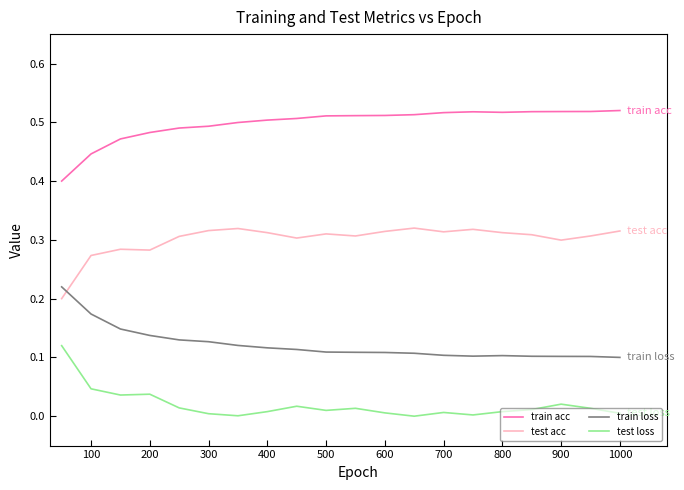

True or false: test loss and train loss cross at least once.

False